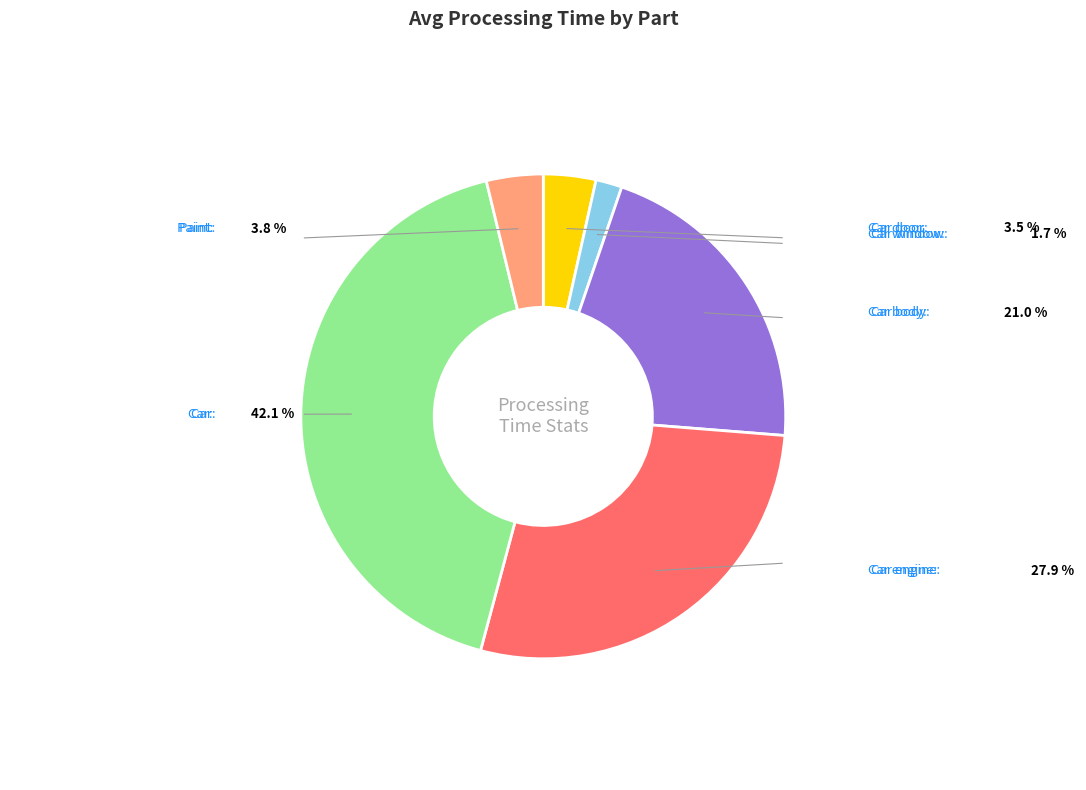

What is the largest slice in the pie chart?

Car